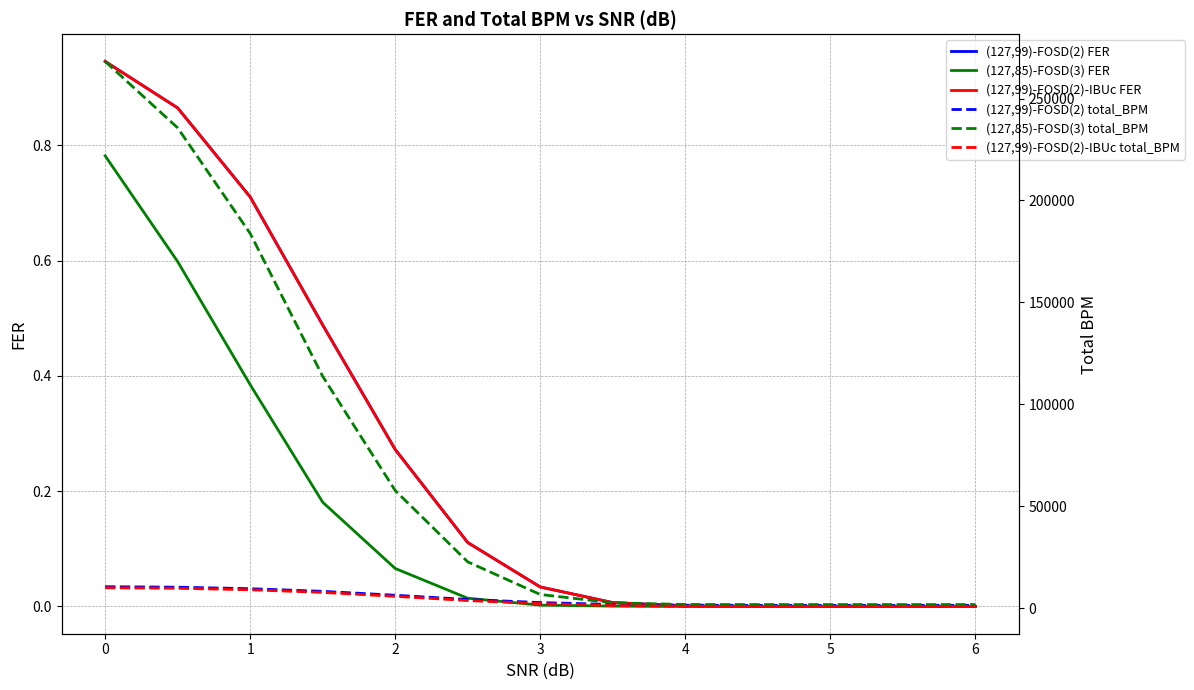

What is the sum of all (127,99)-FOSD(2) total_BPM values?

60513.0